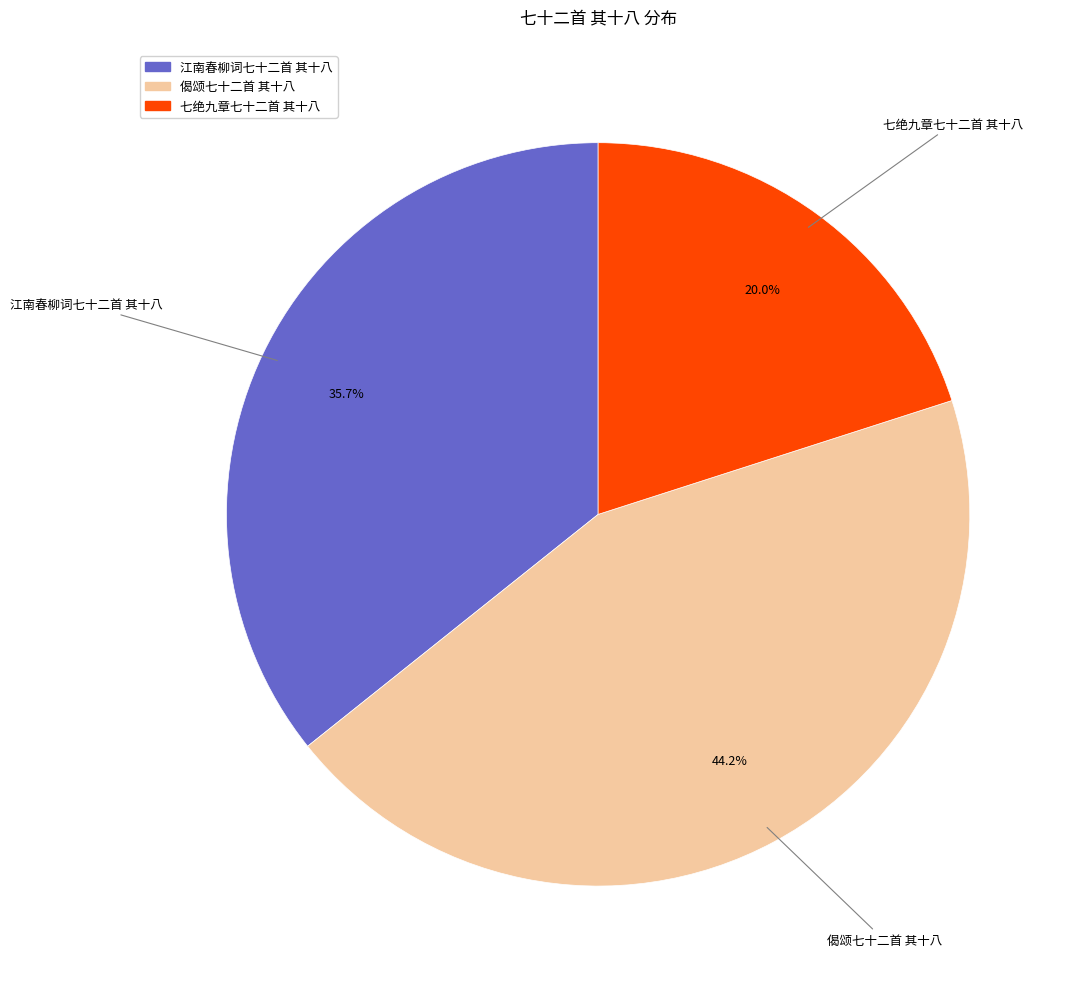

Rank the categories by value from lowest to highest.

七绝九章七十二首 其十八, 江南春柳词七十二首 其十八, 偈颂七十二首 其十八